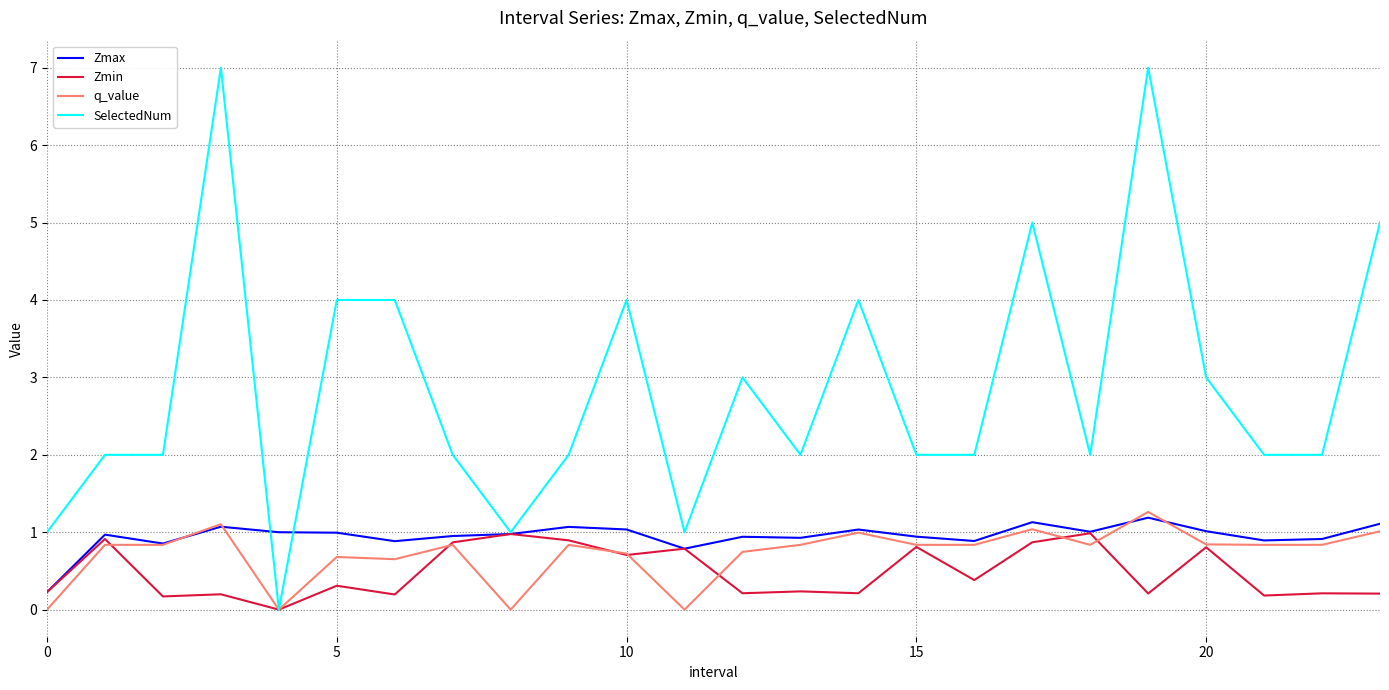

Which series has the widest spread of values?

SelectedNum